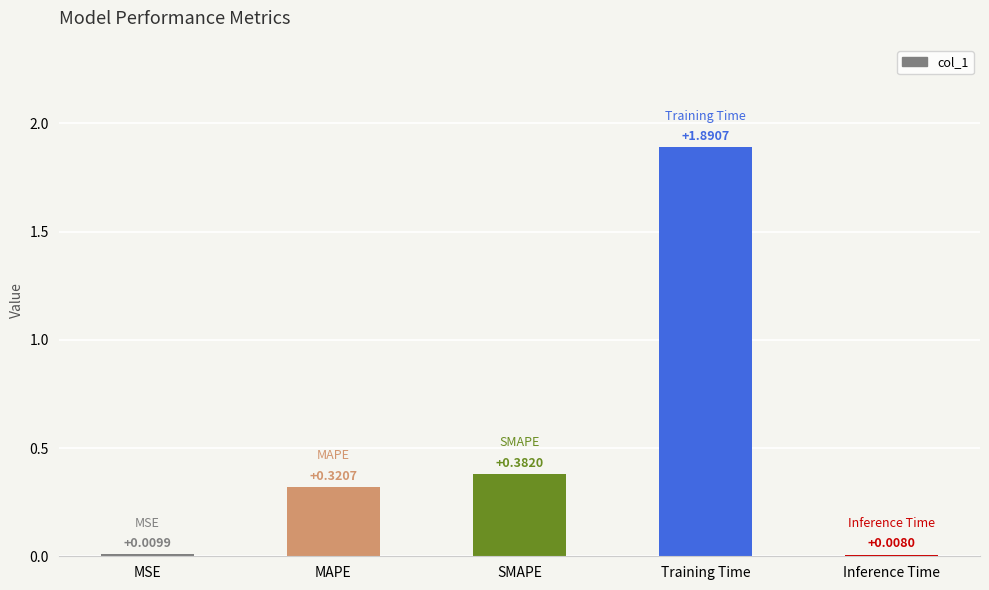

The chart shows a value of 0.2 at SMAPE. True or false?

False